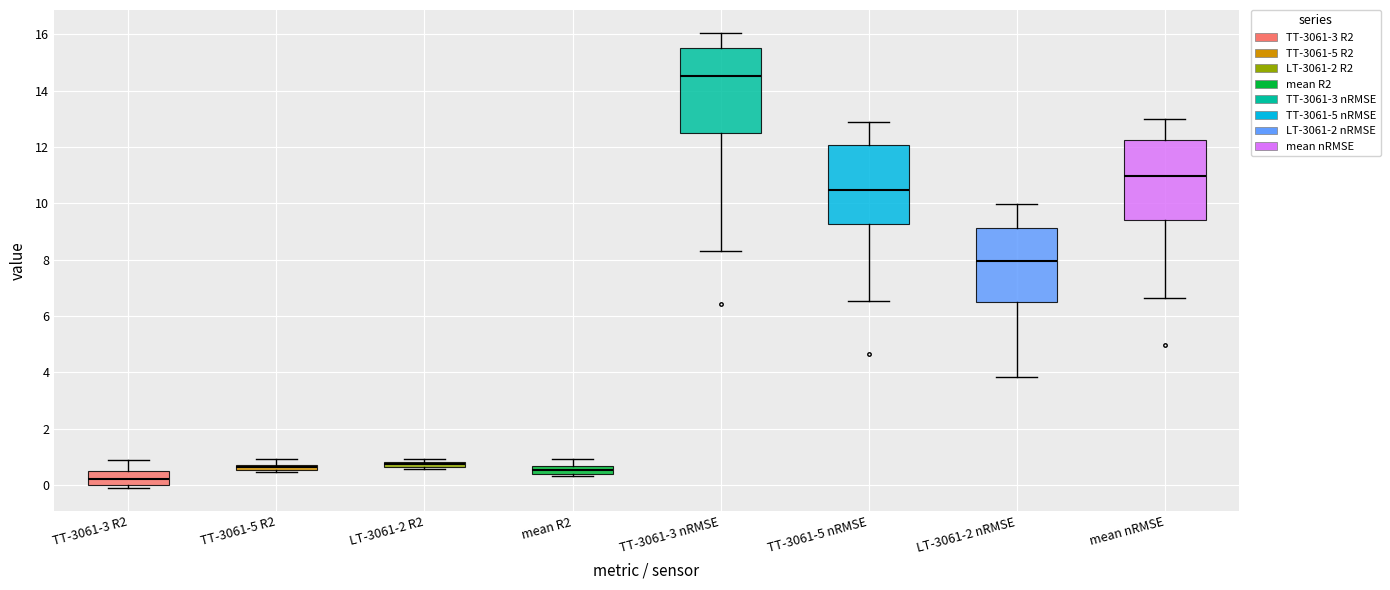

Where is the lower edge of the box for mean nRMSE on the y-axis? The values are not printed on the chart, so give them approximately, as read against the axis.

9.4